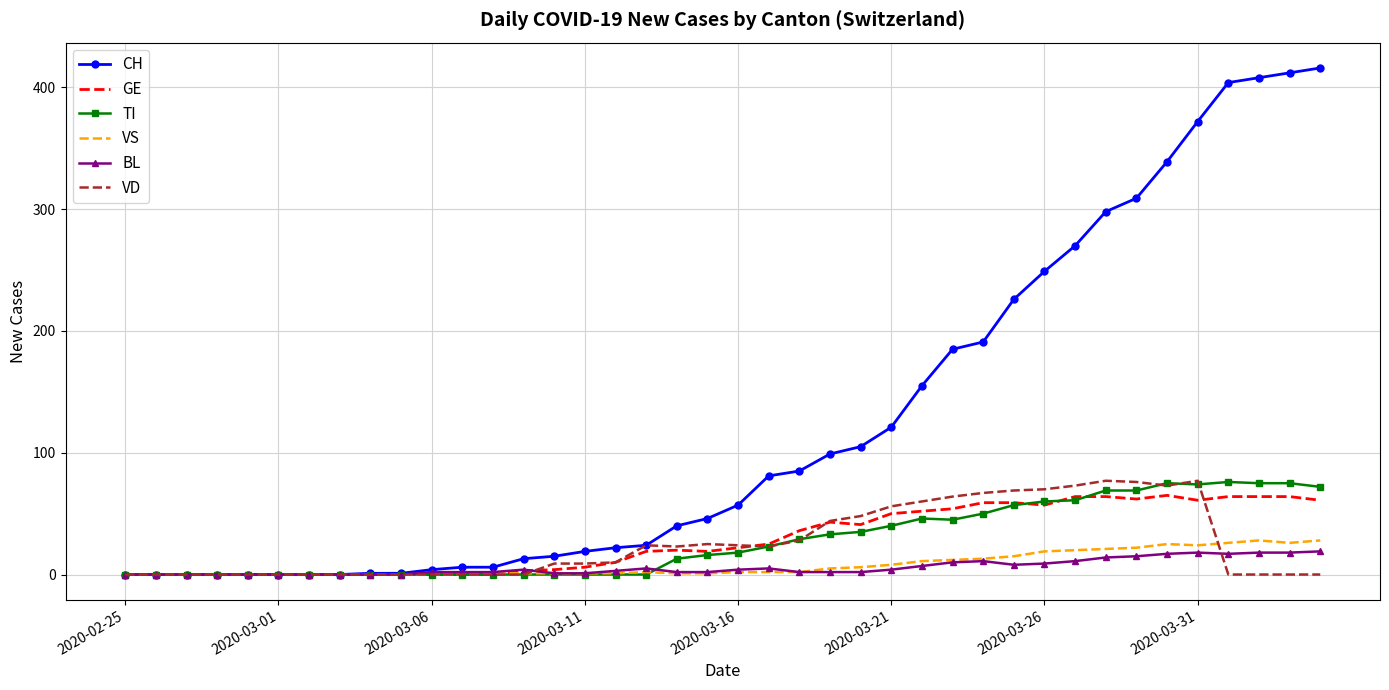

What are all the series names shown in the legend?

CH, GE, TI, VS, BL, VD